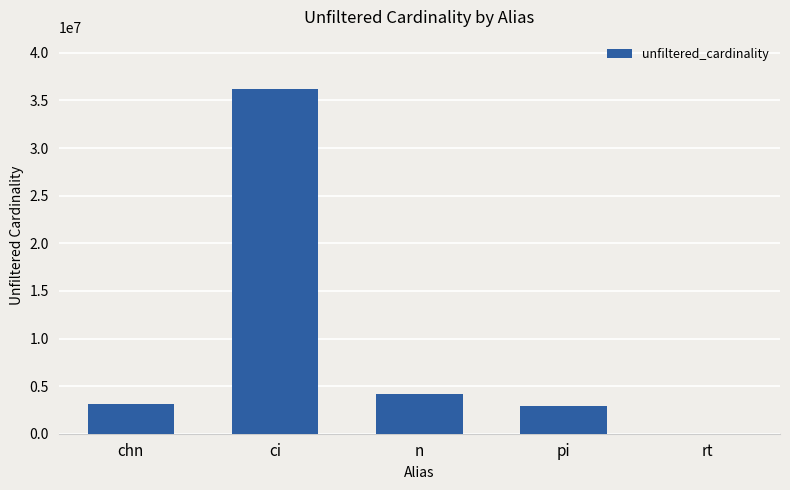

What is the change in value from ci to rt?

-36244332